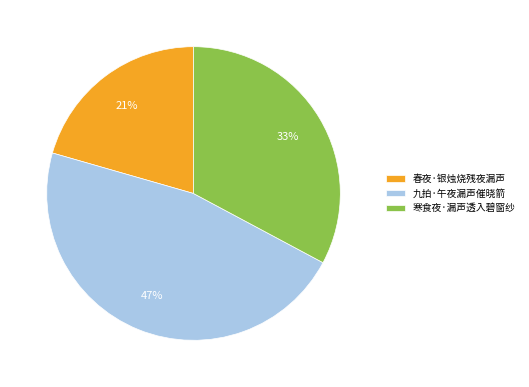

To the nearest percent, what is the difference between the 九拍·午夜漏声催晓箭 and 寒食夜·漏声透入碧窗纱 slice percentages?

14%